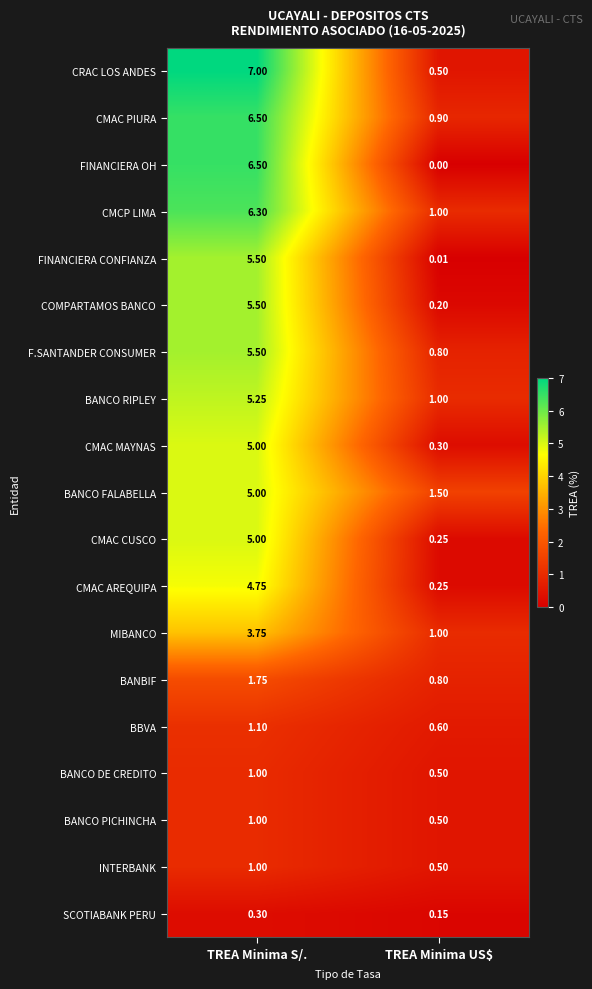

Rank the categories by FINANCIERA CONFIANZA value from highest to lowest.

TREA Minima S/., TREA Minima US$